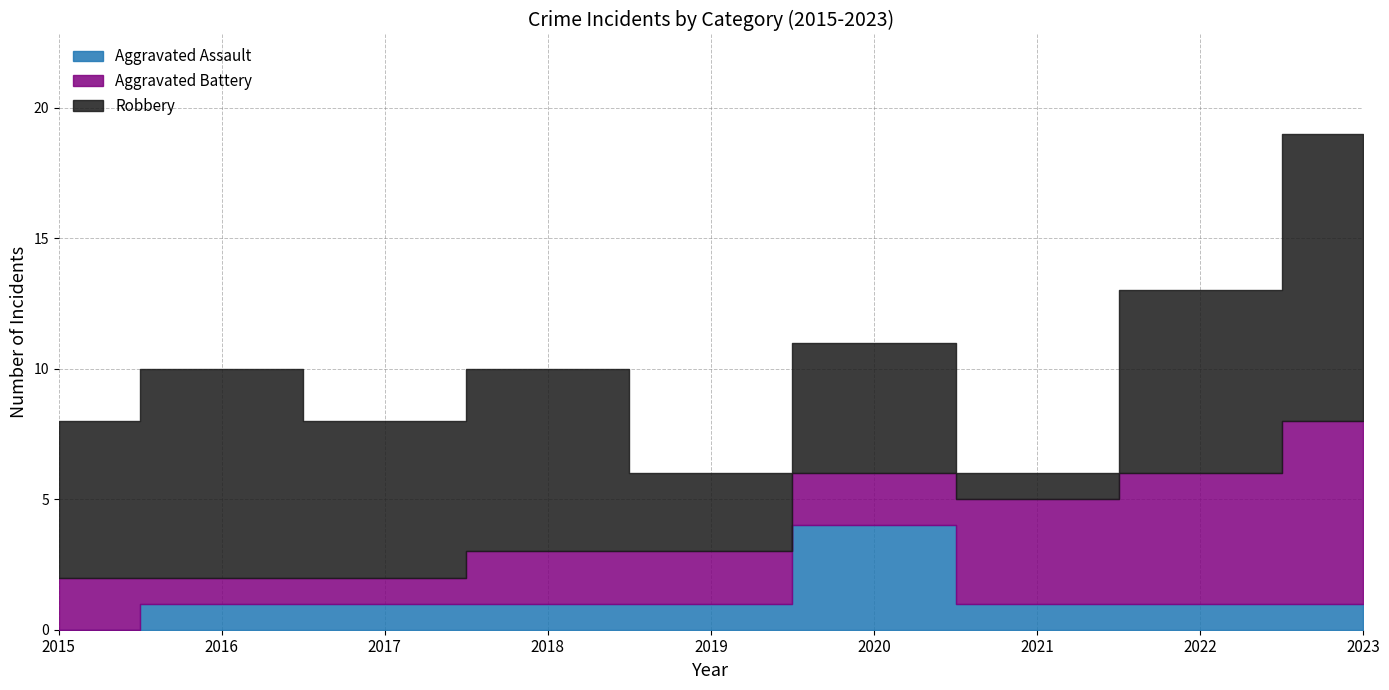

How many data points does each series have?

9